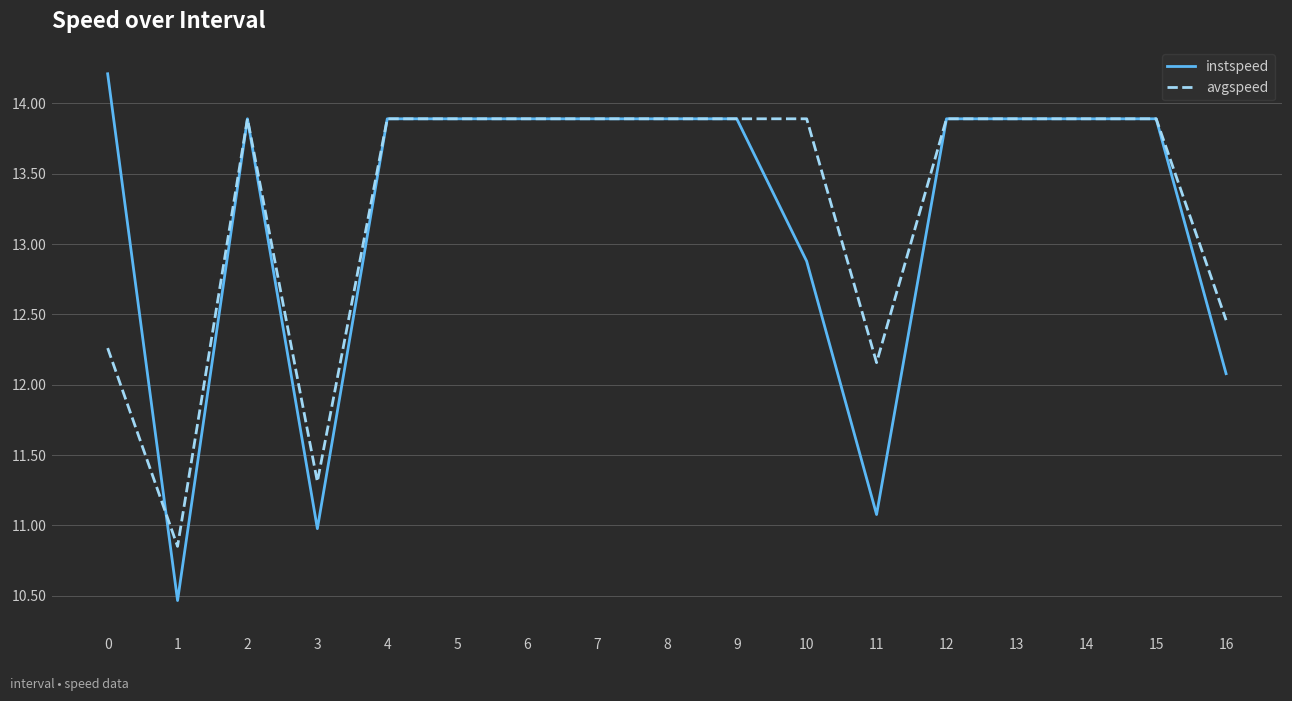

Is the value of avgspeed at 6 greater than the value of instspeed at 11?

Yes